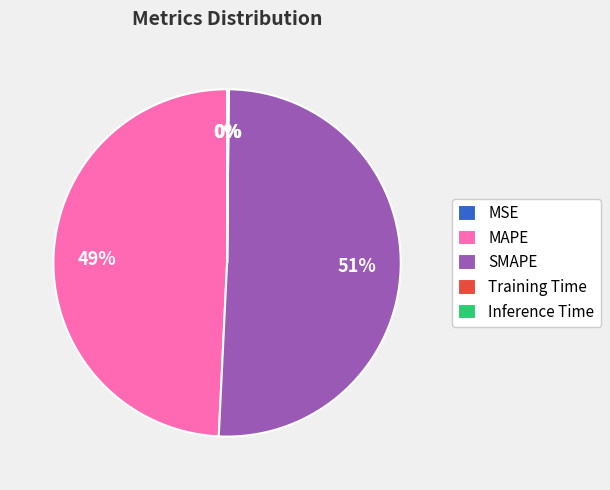

The SMAPE slice represents 51% of the pie. True or false?

True